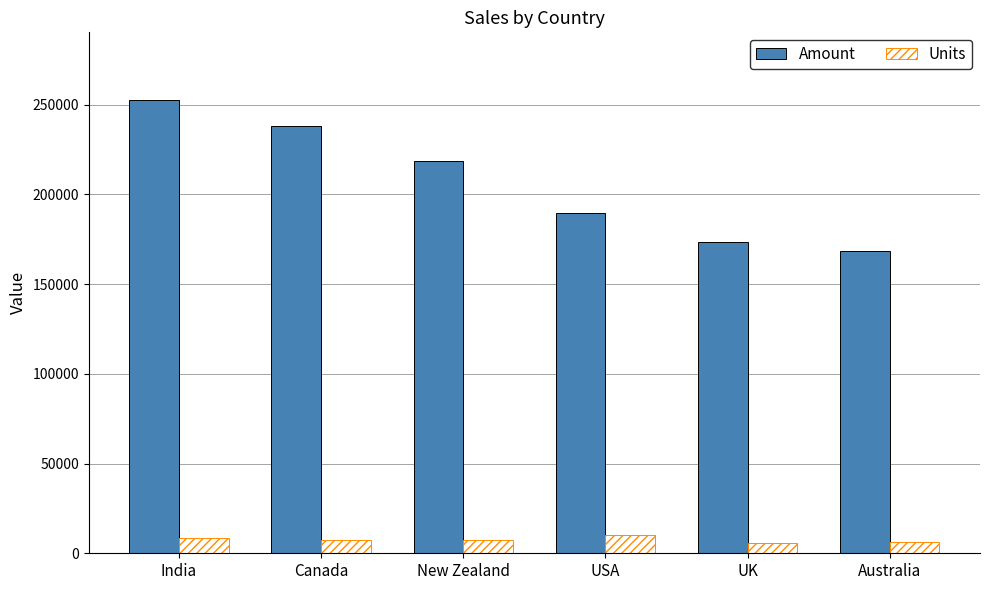

What are all the series names shown in the legend?

Amount, Units